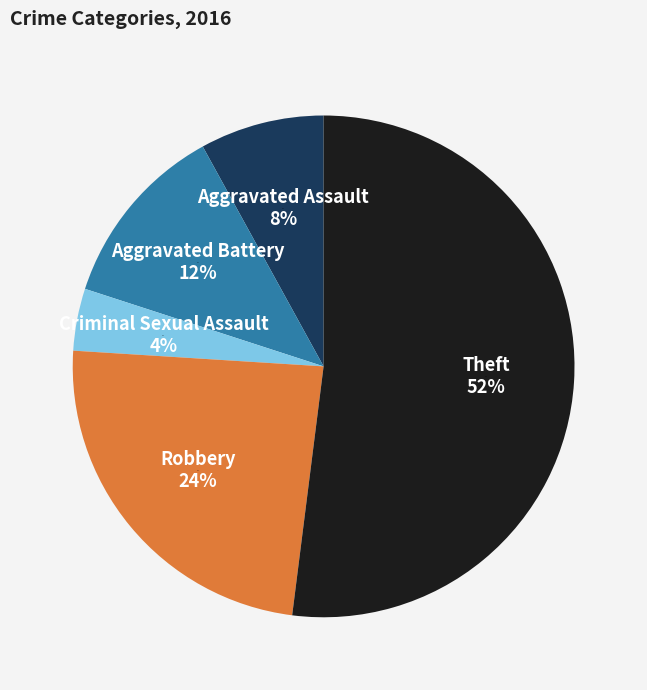

True or false: Aggravated Assault accounts for 13% of the total.

False